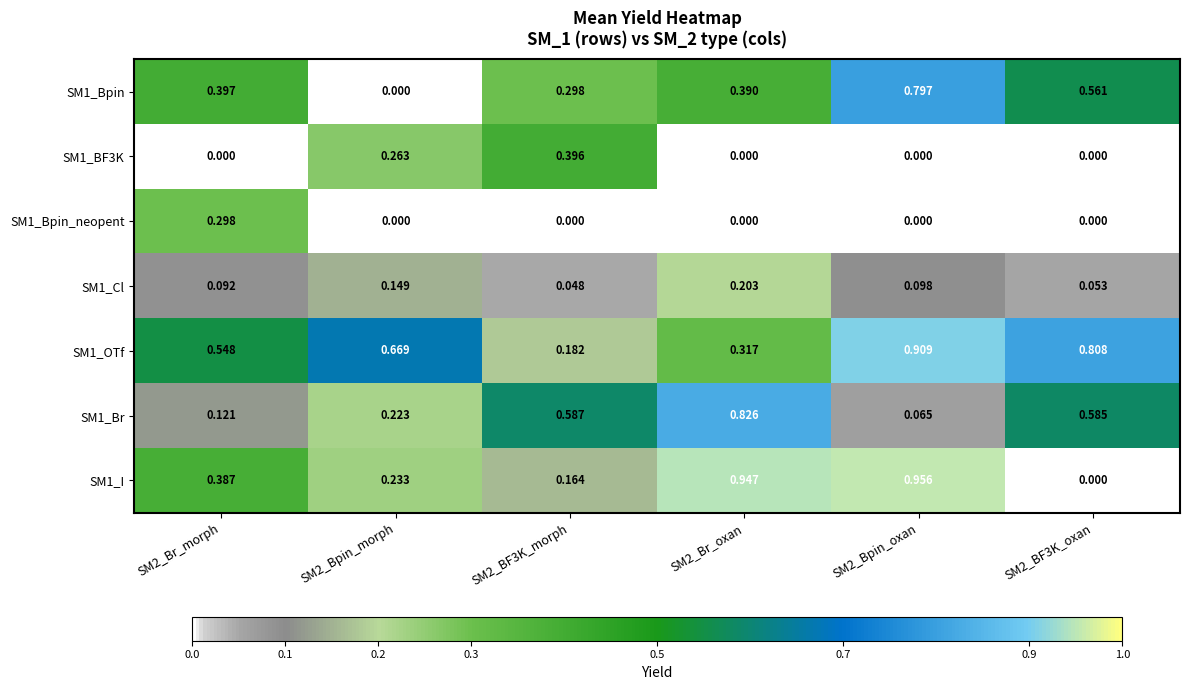

Is the value of SM1_BF3K at SM2_BF3K_oxan greater than the value of SM1_Bpin at SM2_Br_morph?

No